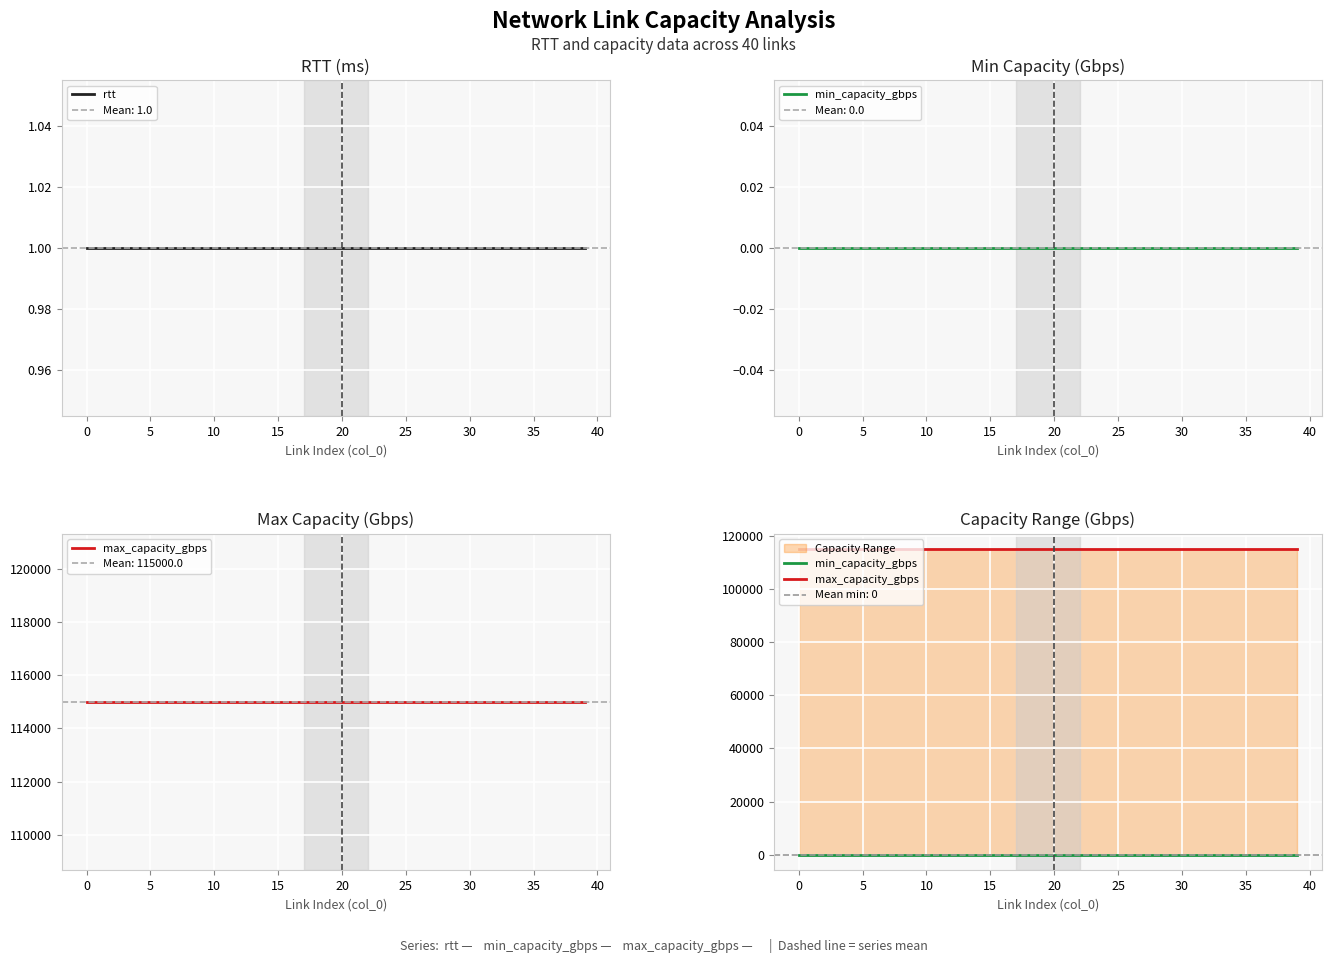

True or false: rtt and max_capacity_gbps intersect in this chart.

False